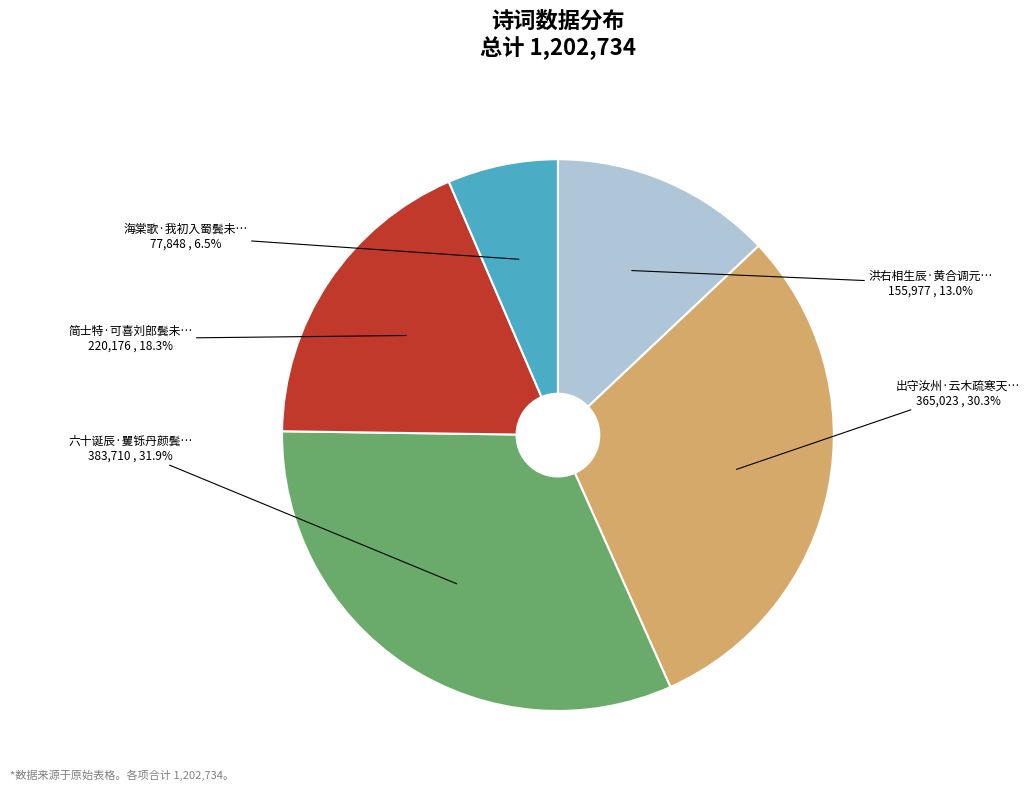

Is there a majority slice in this chart?

No